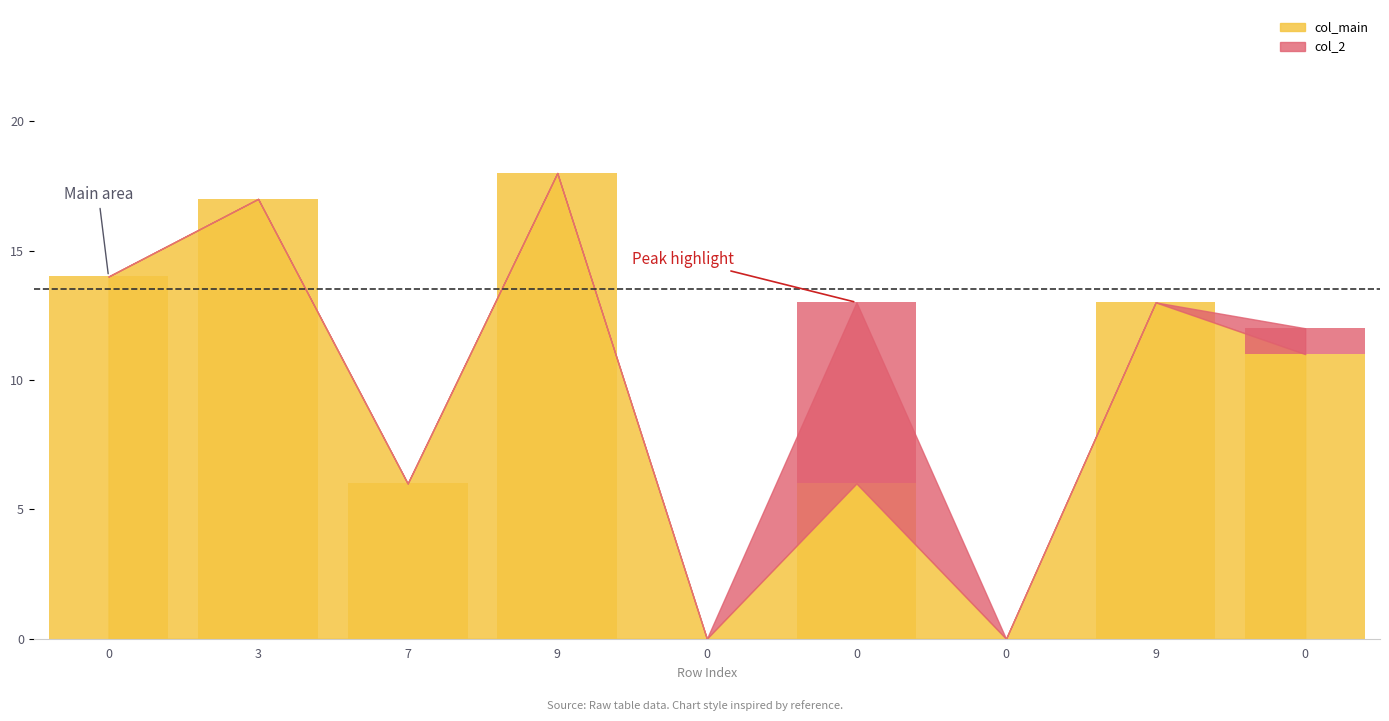

At which category does the chart reach its peak across all series?

9